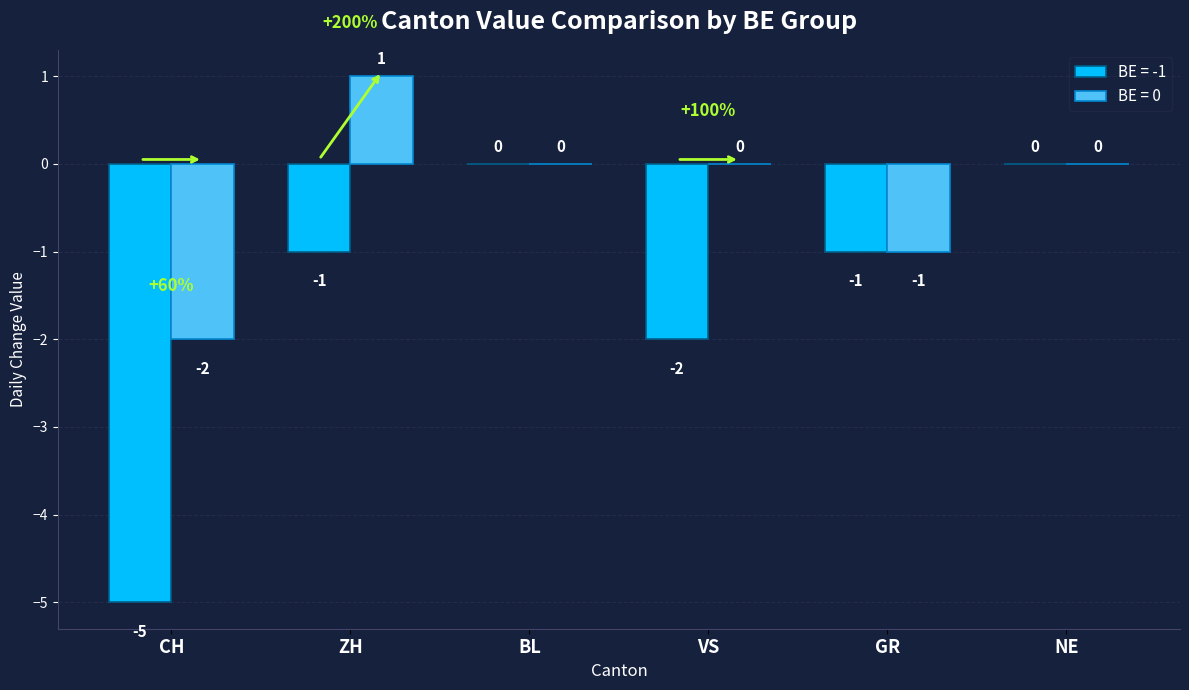

Does the chart contain stacked bars?

No